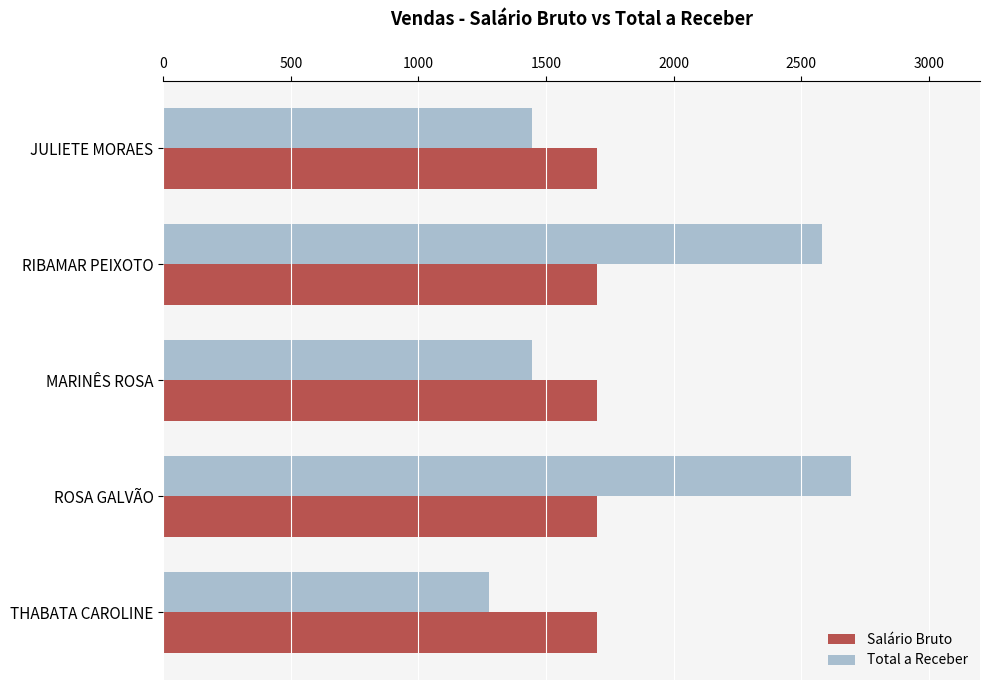

What is the average value of the Salário Bruto series?

1700.0